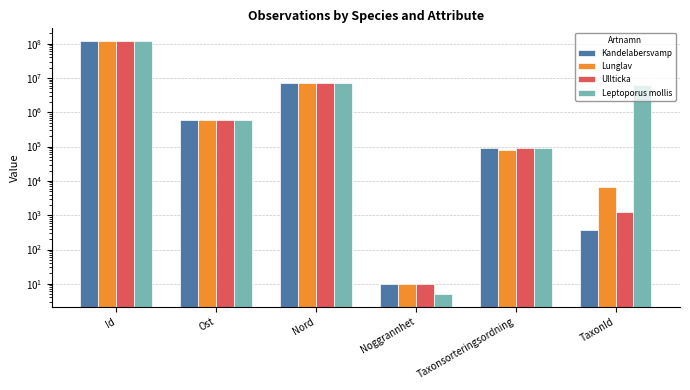

The value of Lunglav at Nord is 6953646. True or false?

True